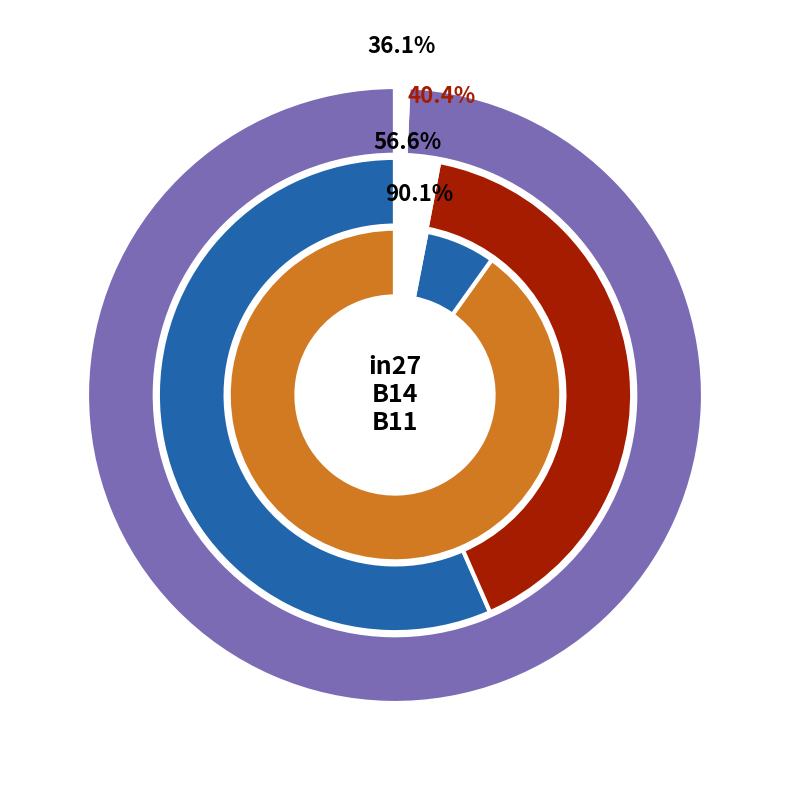

Which has a higher value, B14 or B11?

B11